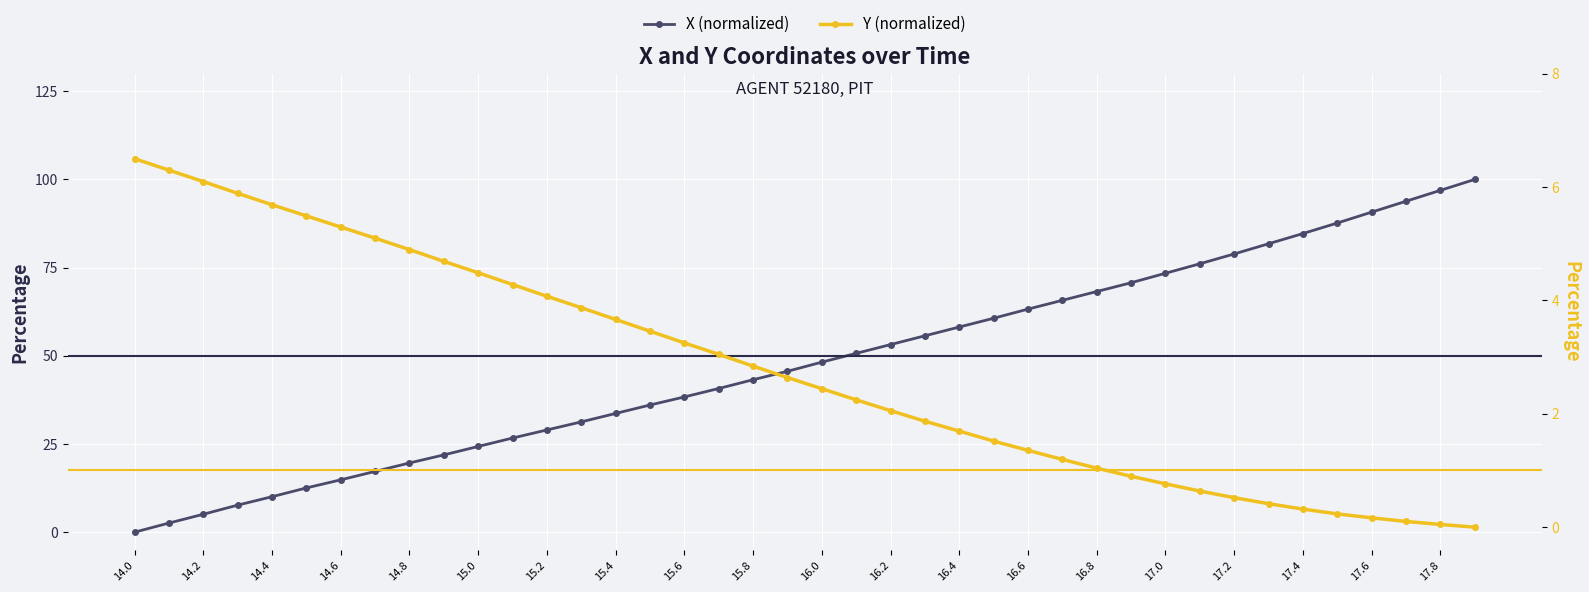

What is the difference between the maximum and second lowest values in the Y (normalized) series?

6.5